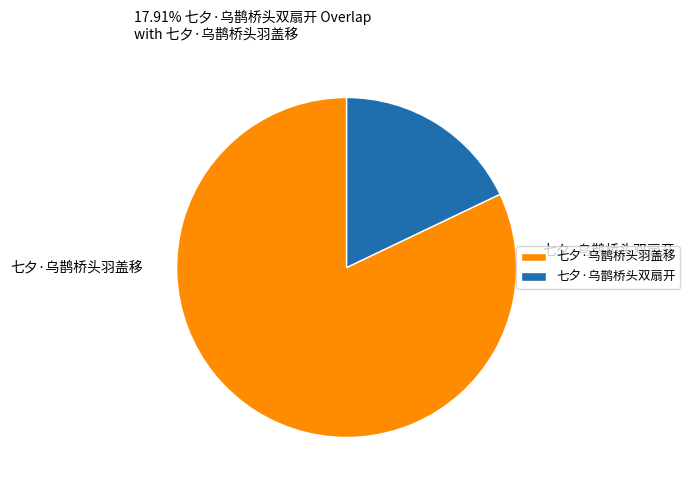

Which category has the smallest portion of the pie?

七夕·乌鹊桥头双扇开